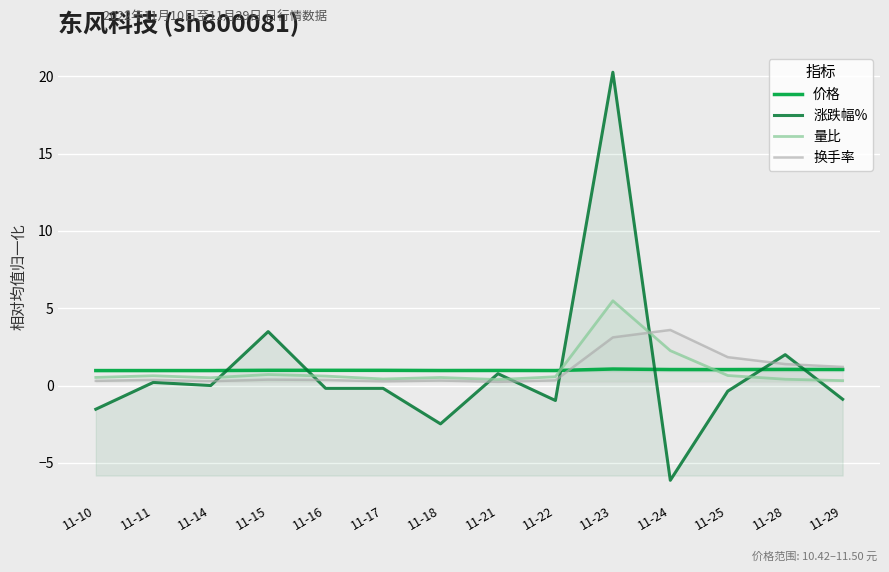

The value of 涨跌幅% at 11-16 is -0.0. True or false?

False